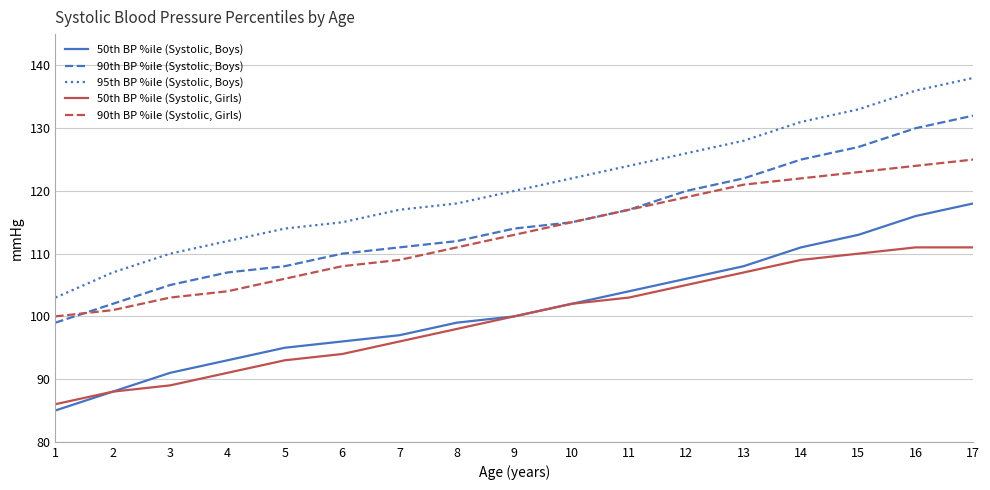

At which category is the sum across all series the highest?

17